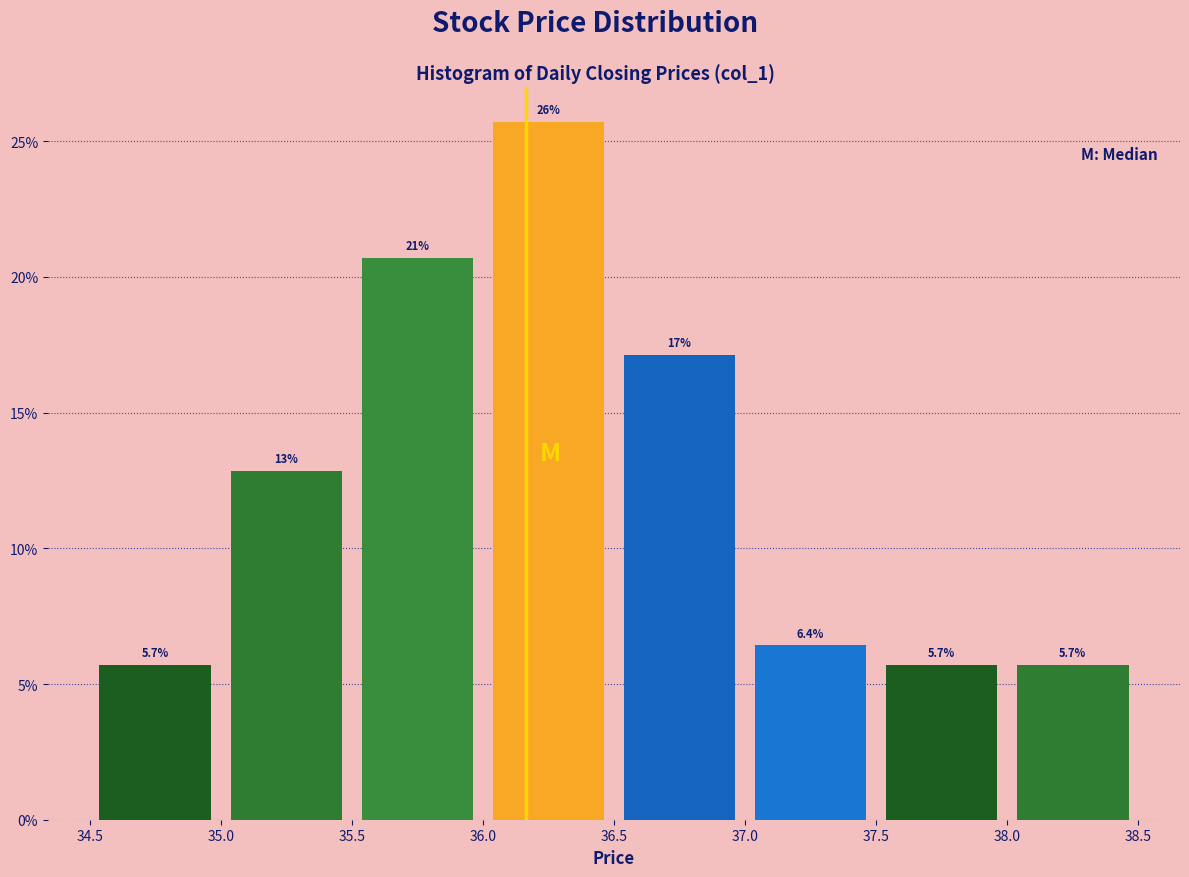

Which range on the x-axis has the tallest bar?

36.0 to 36.5